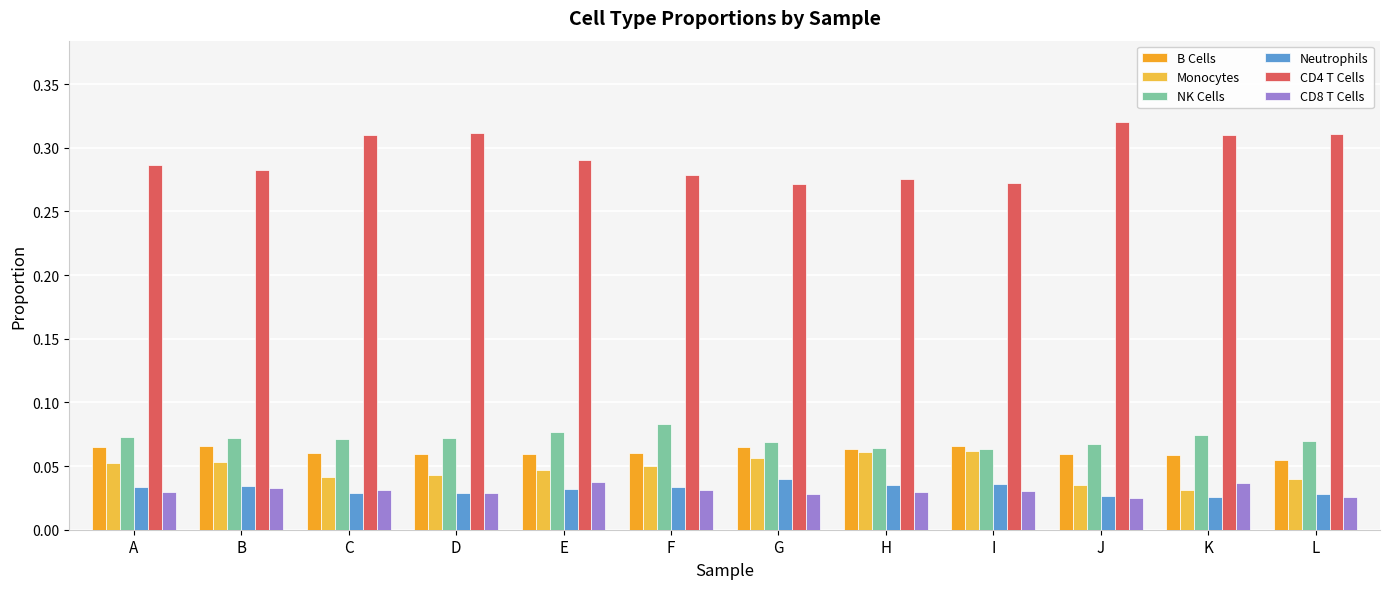

How many groups of bars are there?

12